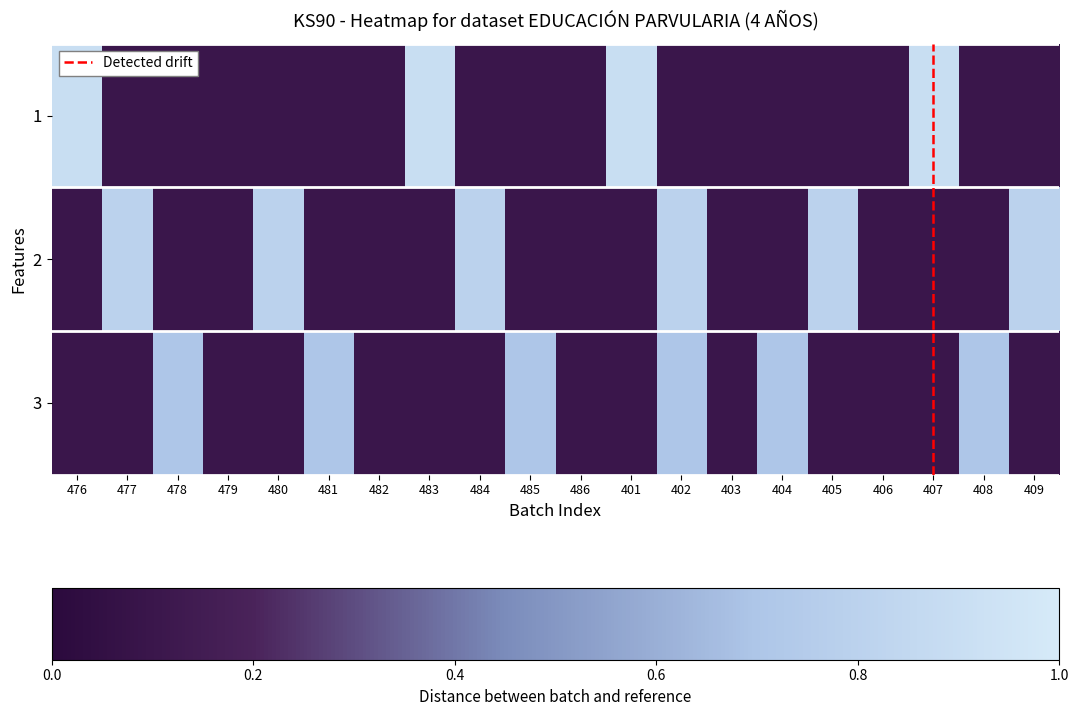

Between 401 and 482, which is larger?

401